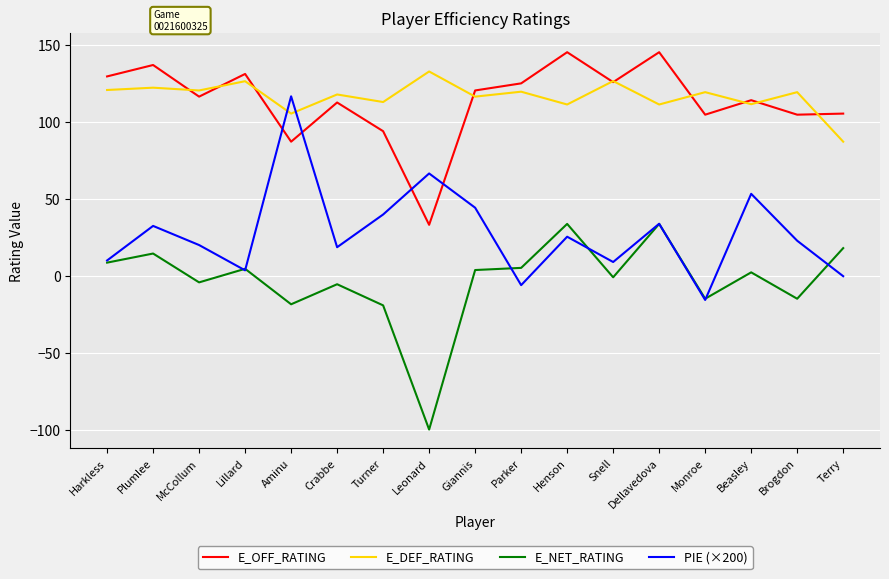

Where is the first local maximum for PIE (×200)?

Plumlee